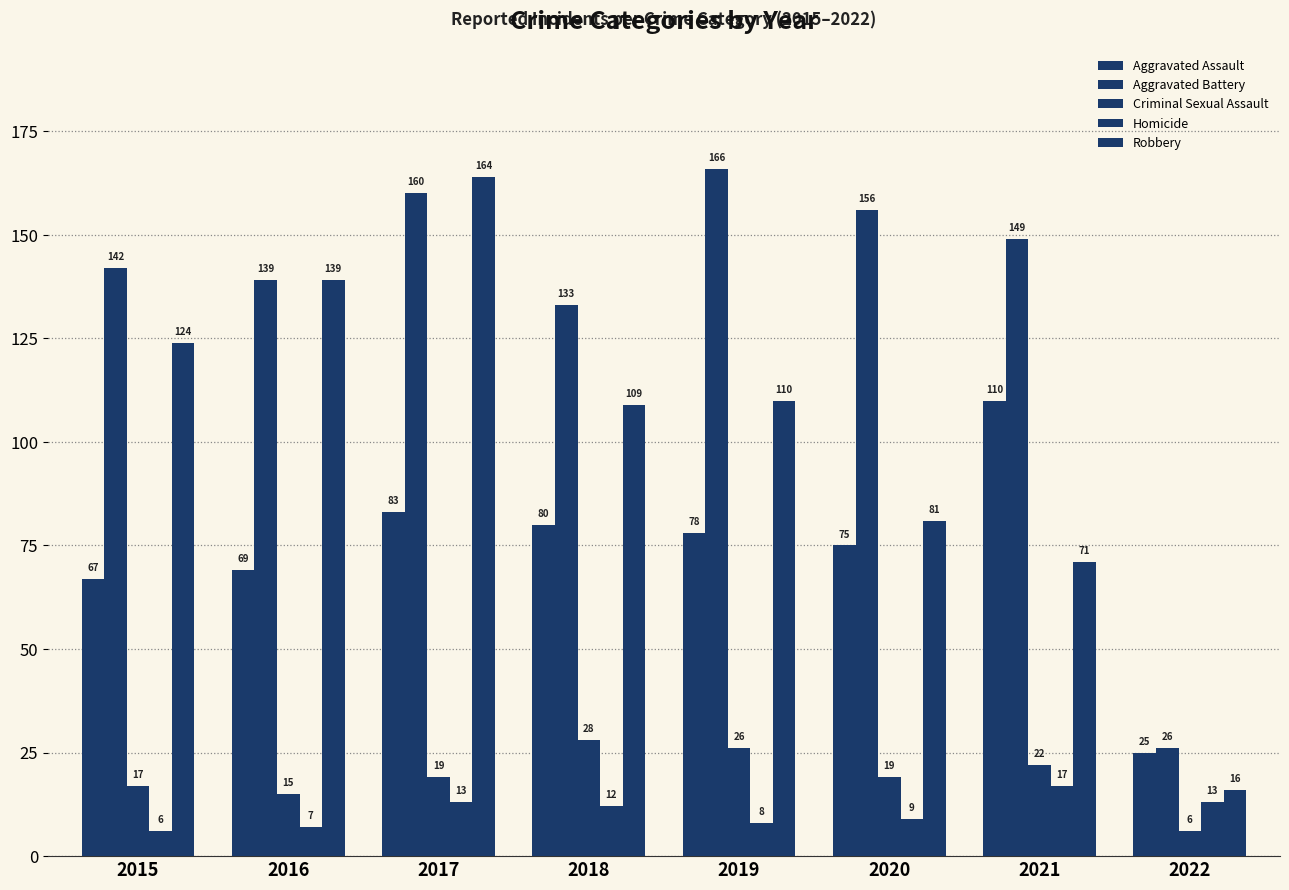

Are the bars horizontal?

No